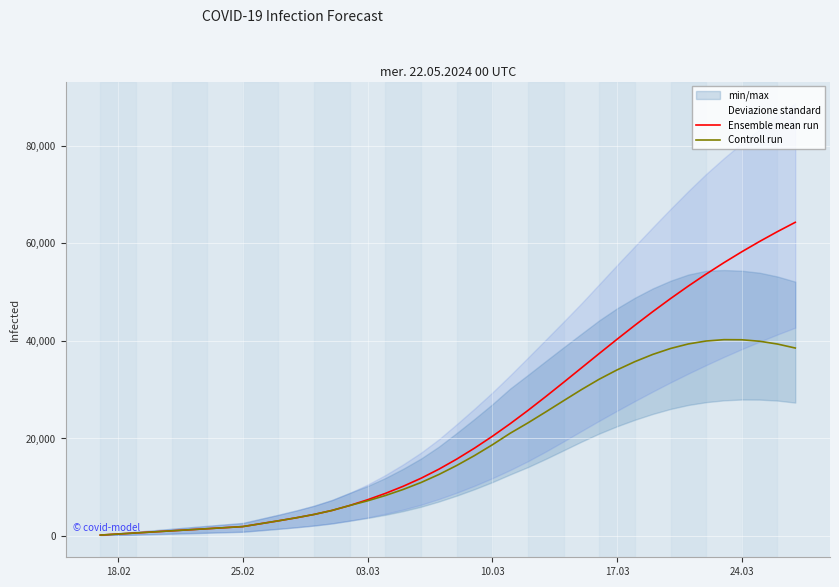

What is the highest value of the Ensemble mean run series?

64278